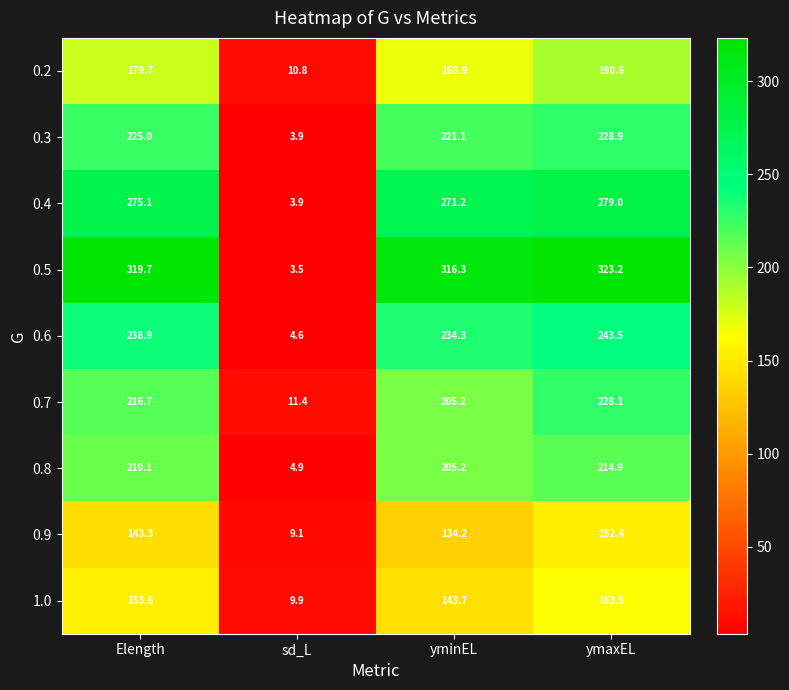

Which series has the largest range (max minus min)?

0.5